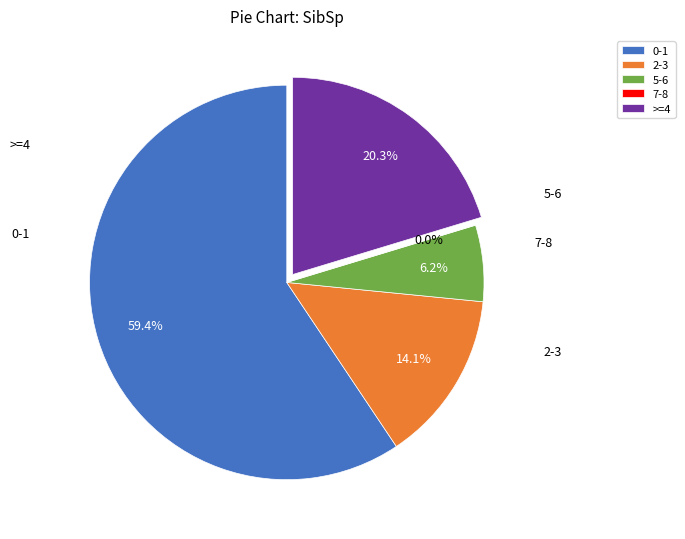

What is the smallest slice in the pie chart?

7-8